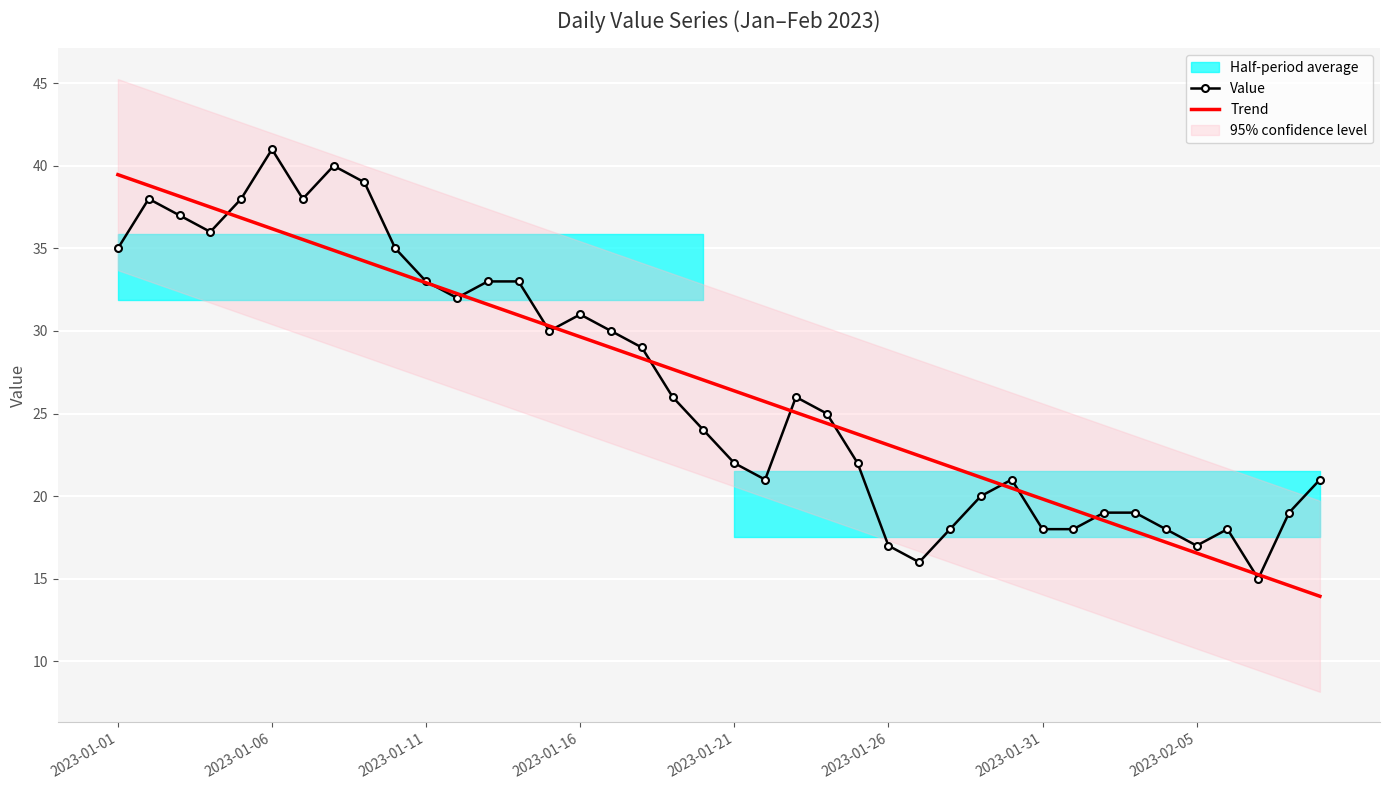

In Value, how many points are higher than both neighbors (excluding endpoints)?

7